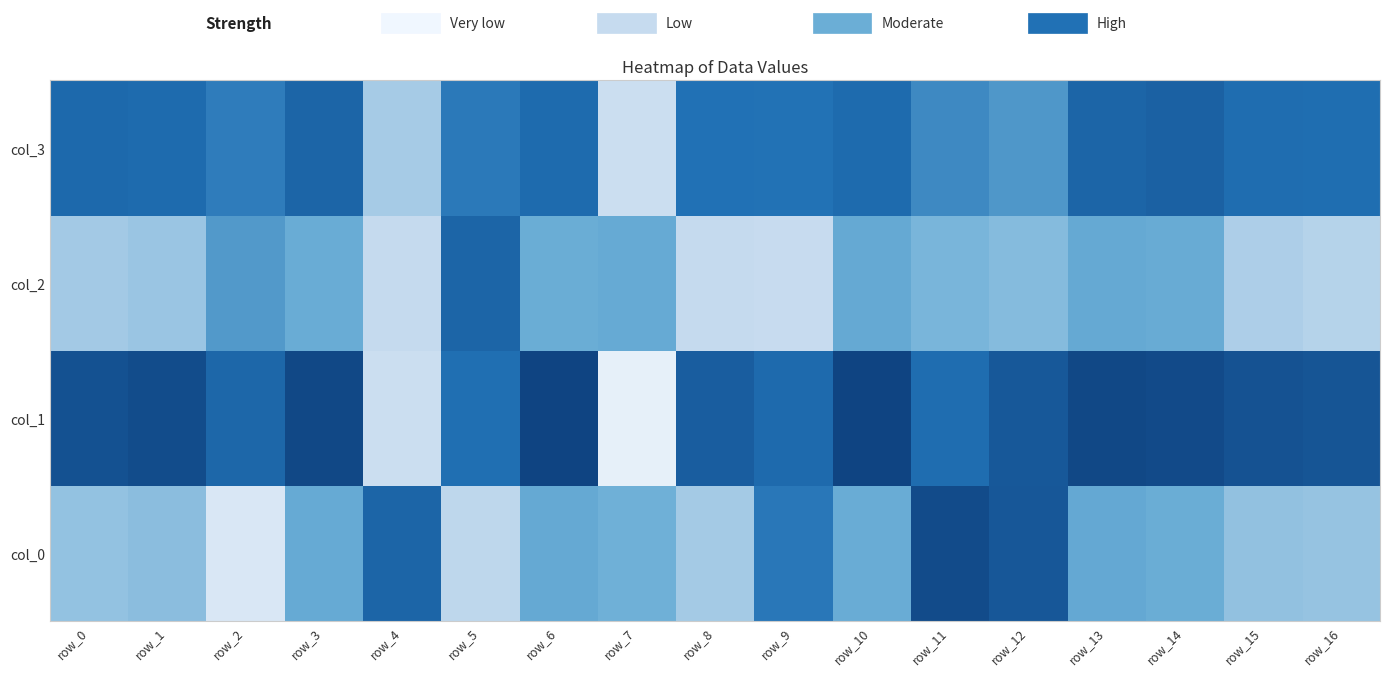

Rank the series by their maximum value, from lowest to highest.

col_2, col_3, col_0, col_1